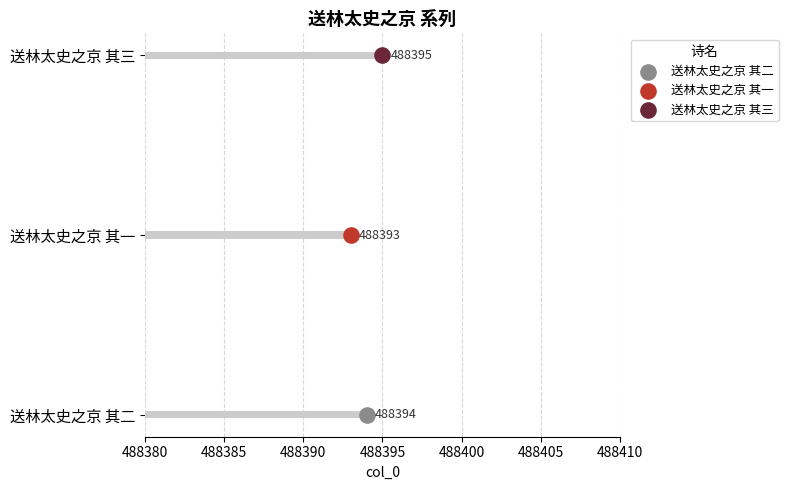

Which has a higher value, 送林太史之京 其一 or 送林太史之京 其三?

送林太史之京 其三